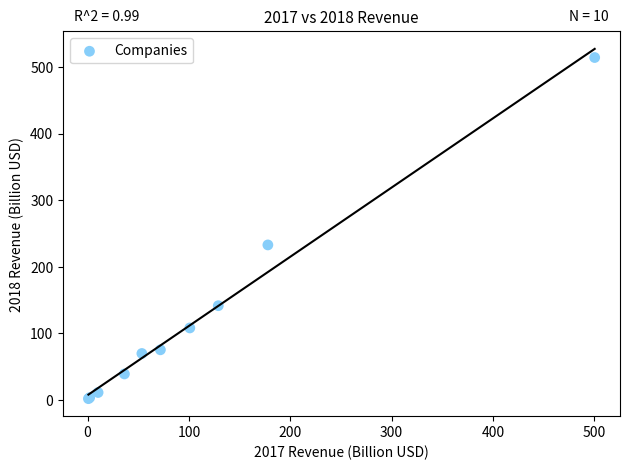

What Y value in the scatter plot is closest to 258?

232.9